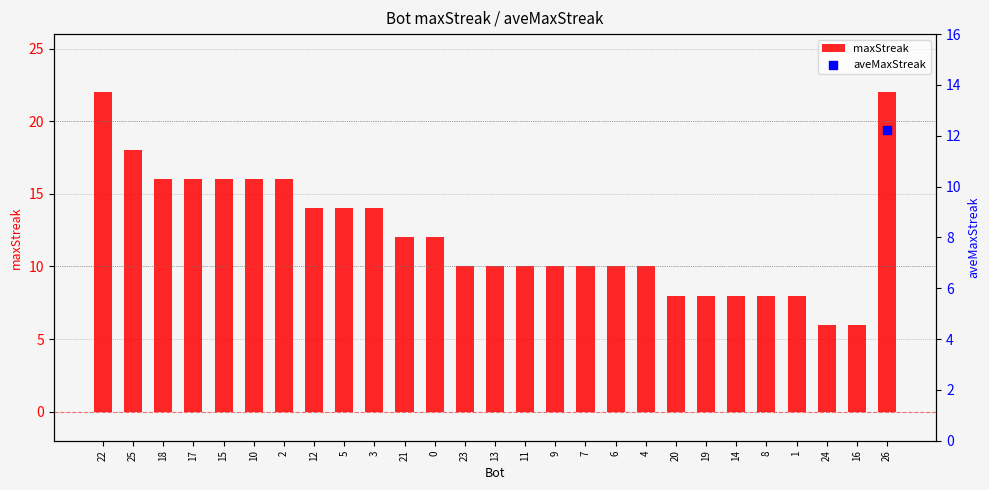

What is the change in value from 10 to 16?

-10